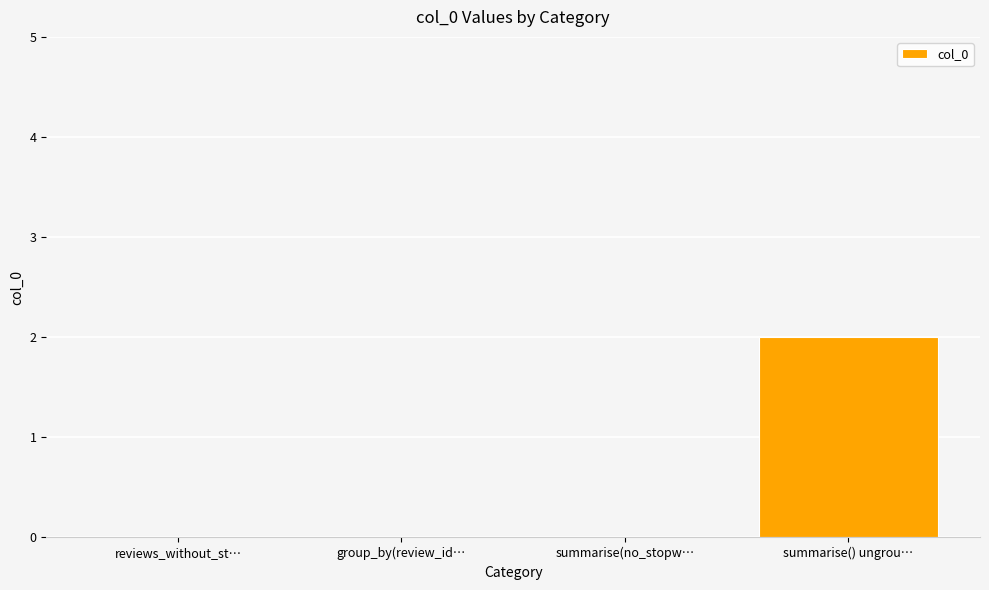

Which label corresponds to the largest value in the chart?

summarise() ungrou…